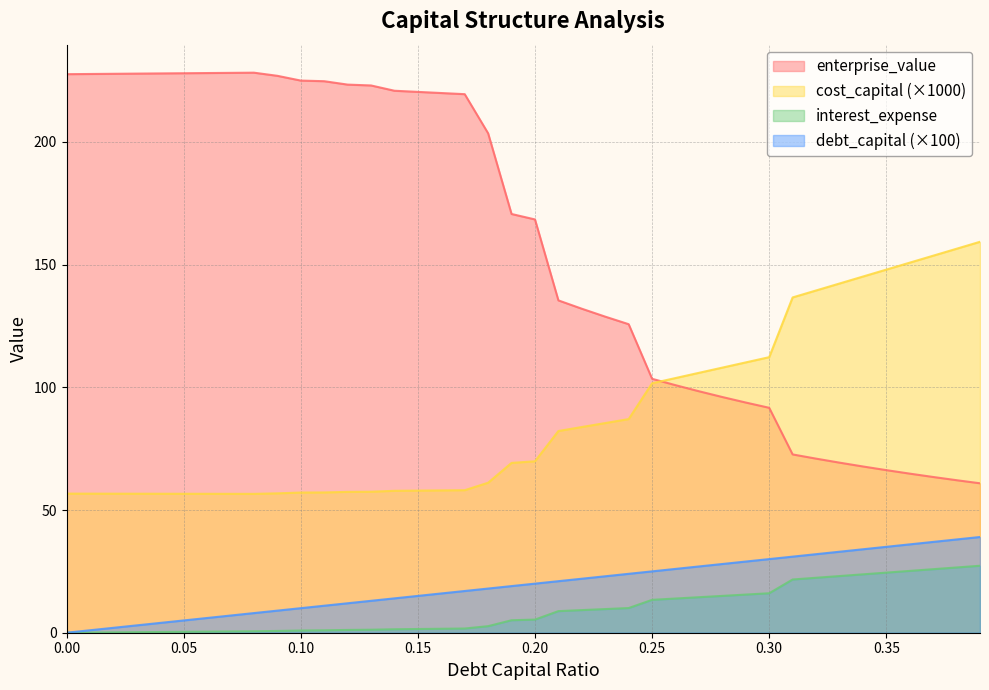

What is the label of the 1st point from the right?

0.39